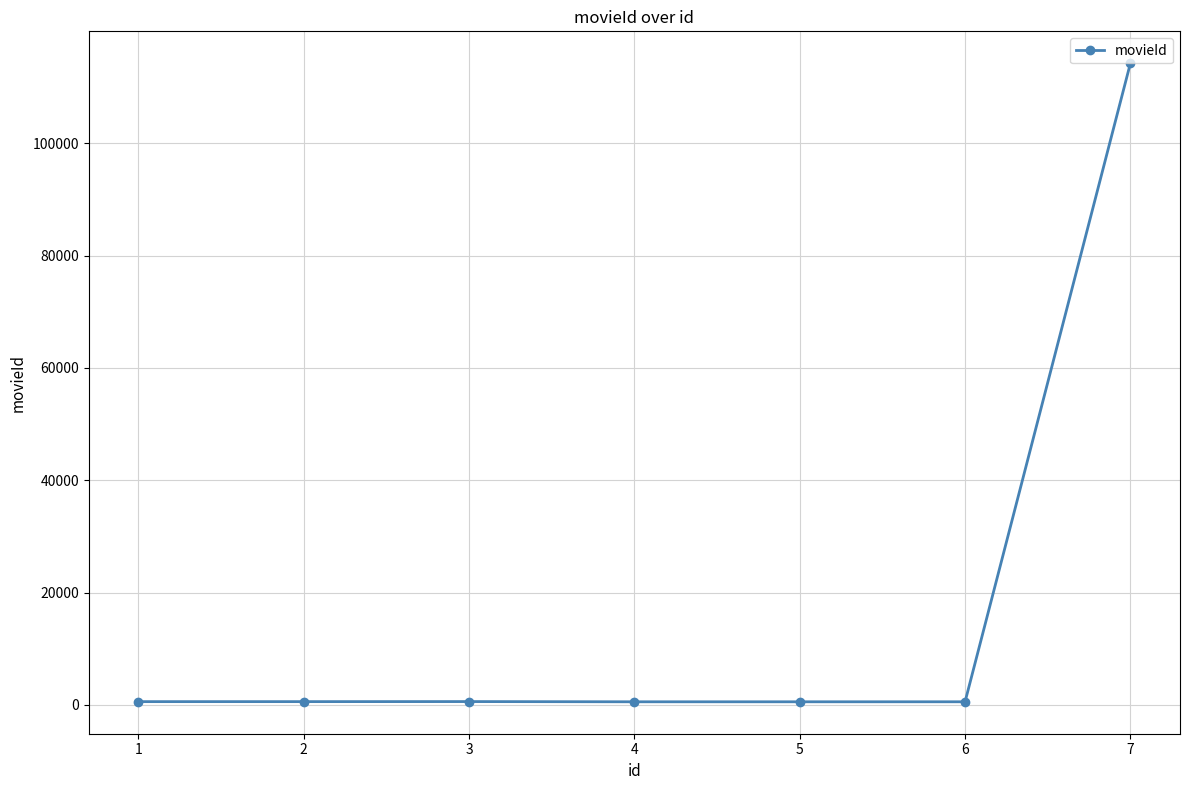

What is the value of the 4th point from the left?

560